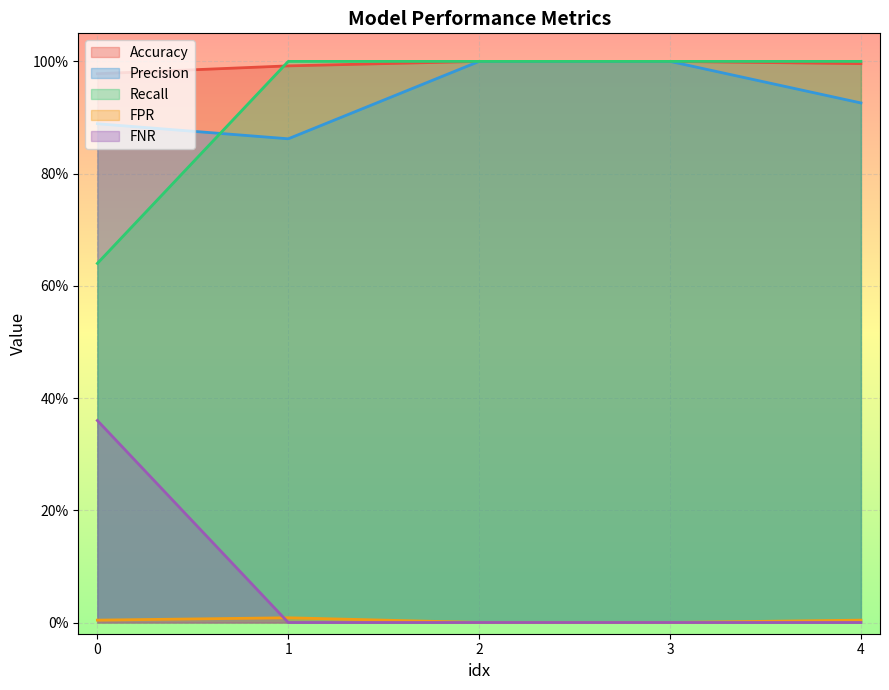

What is the greatest value displayed?

1.0